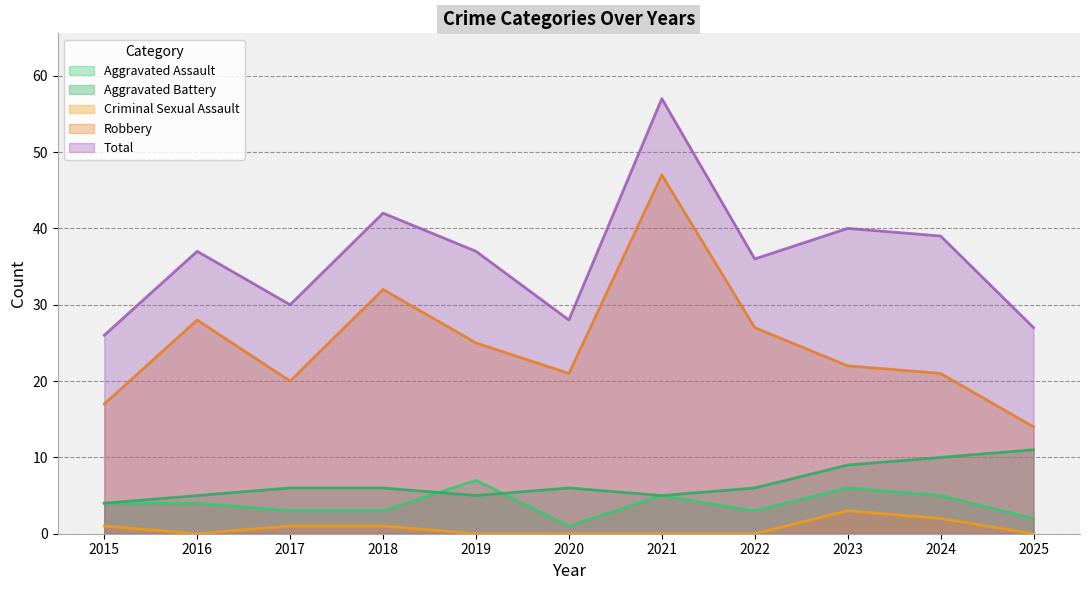

Is it true that Total equals 39 at 2024?

True